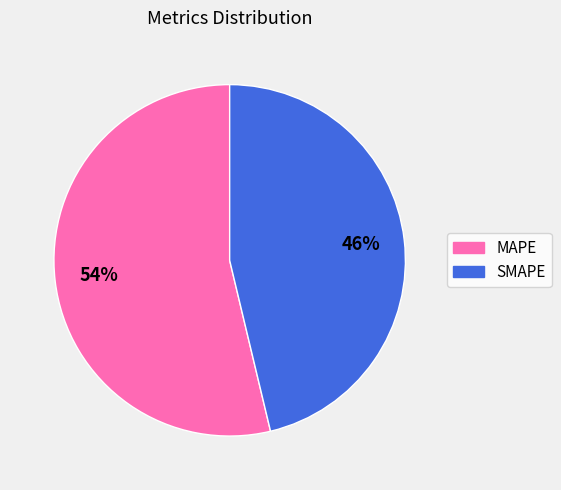

How many slices are in this pie chart?

2